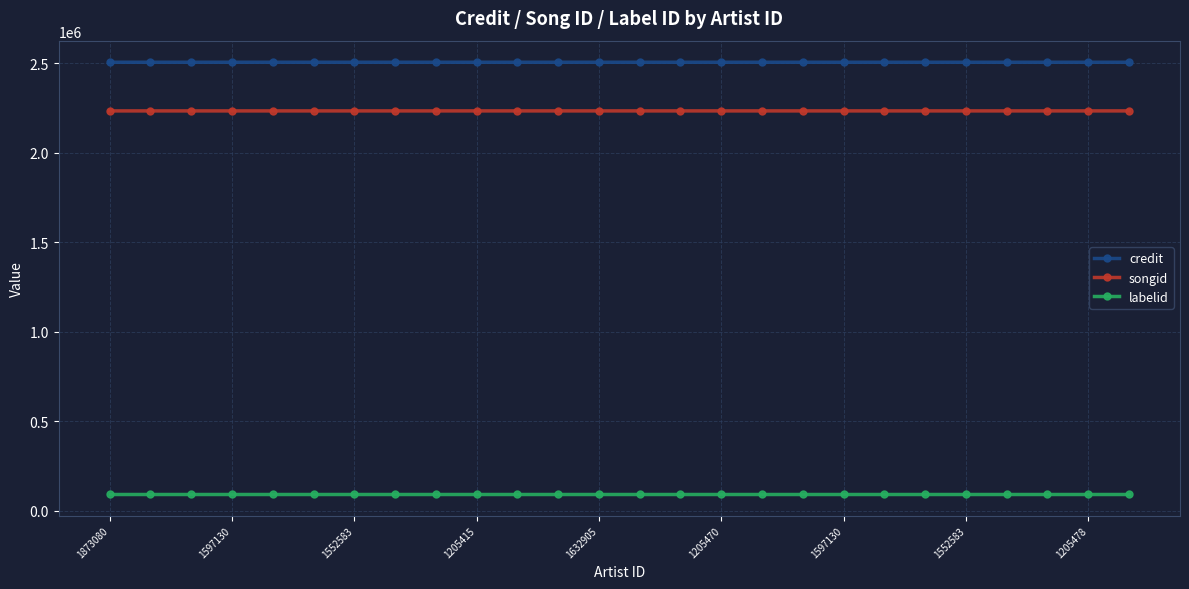

What is the value of the labelid point at the 4th from the left?

92986